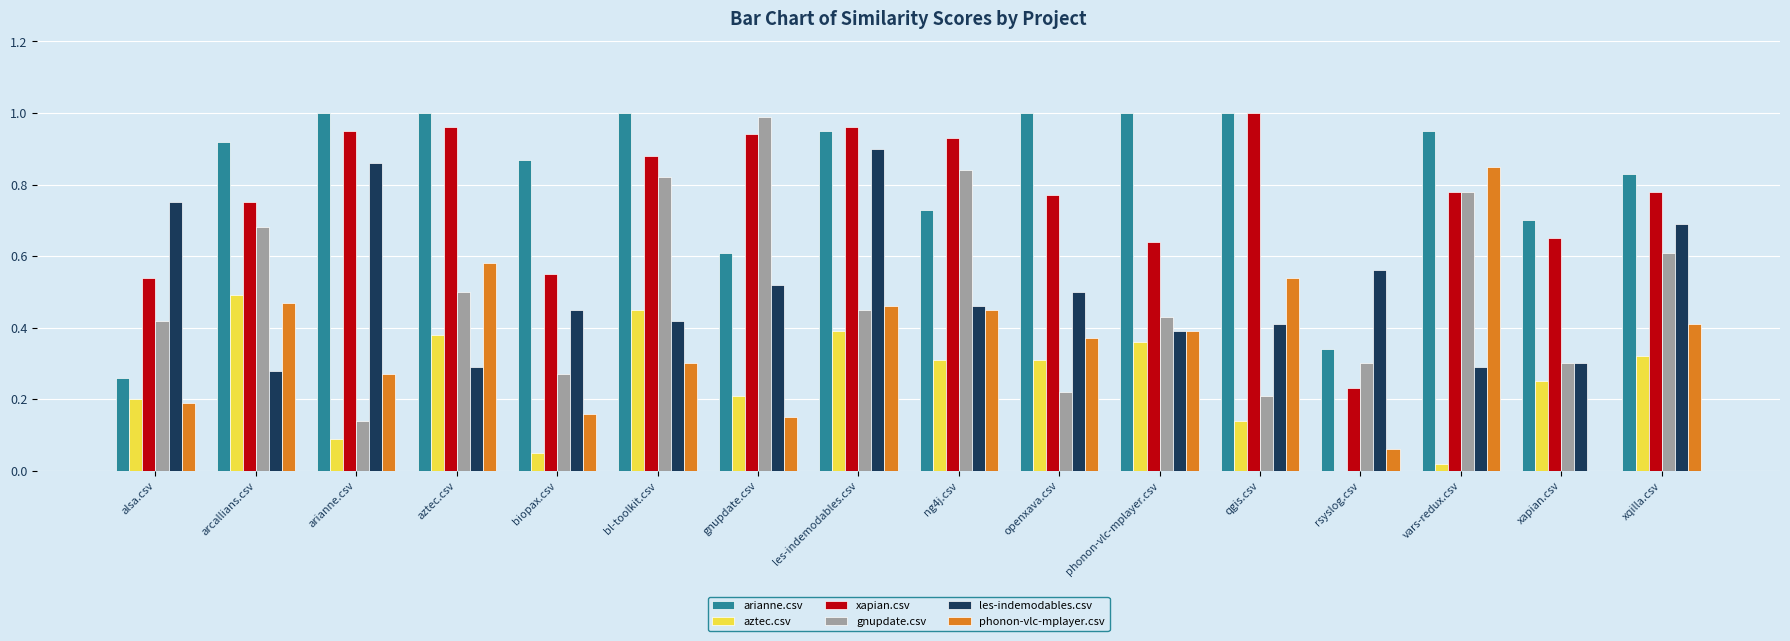

What is the sum of the xapian.csv values at ng4j.csv and arcallians.csv?

1.7